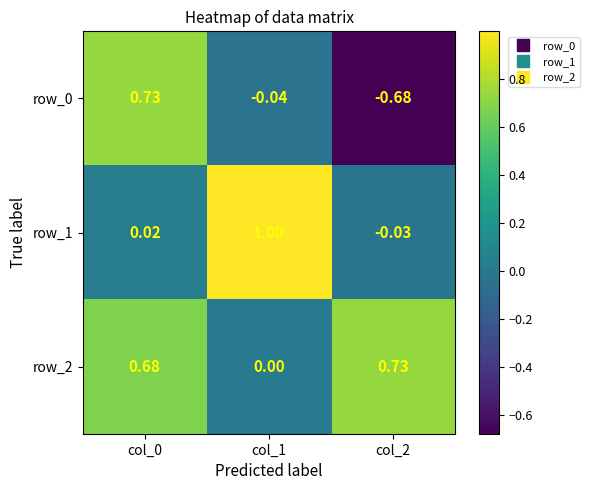

Is the value of row_2 at col_0 greater than the value of row_0 at col_2?

Yes